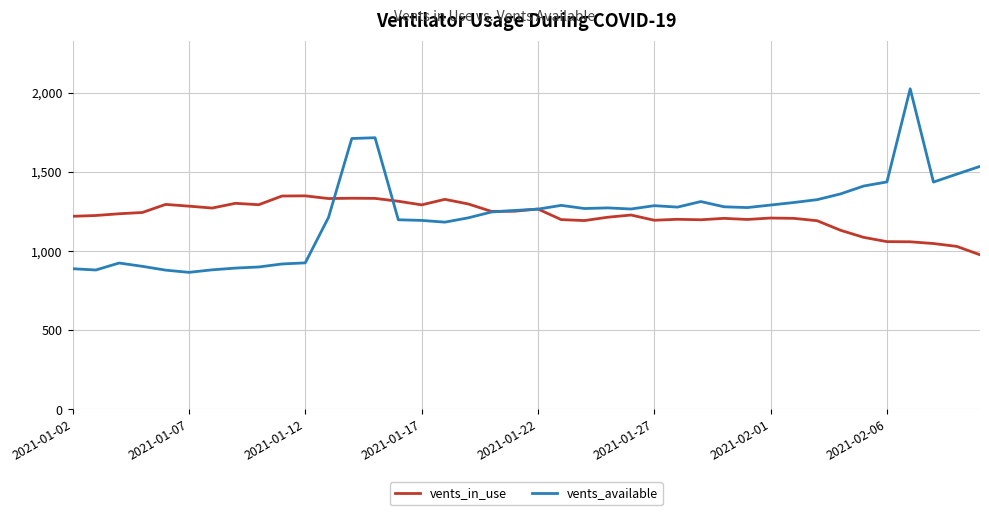

What is the minimum value for vents_available?

865